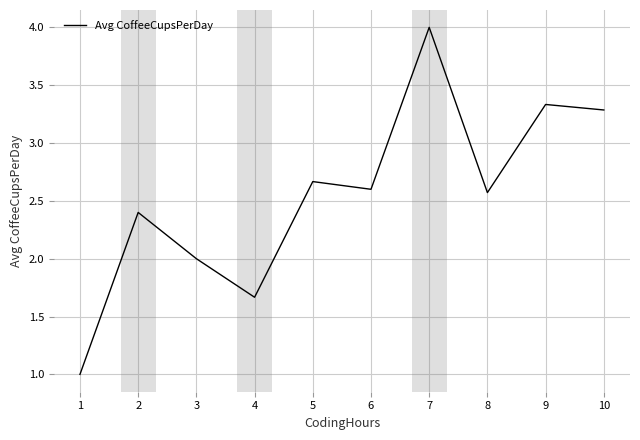

List the labels in order of value, smallest first.

1, 4, 3, 2, 8, 6, 5, 10, 9, 7